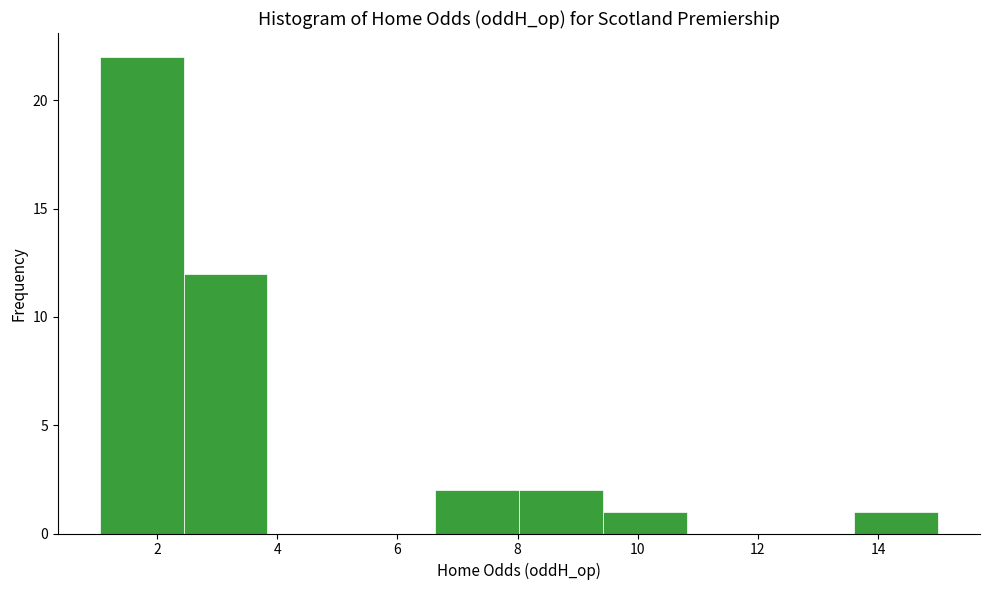

Reading left to right, transcribe this chart: for each bar, give the range it covers on the x-axis and its height. Neither the bar edges nor the heights are printed on the chart, so give them approximately, as read against the axes.

1.0 to 2.4: 22
2.4 to 3.8: 12
3.8 to 5.2: 0
5.2 to 6.6: 0
6.6 to 8.0: 2
8.0 to 9.4: 2
9.4 to 10.8: 1
10.8 to 12.2: 0
12.2 to 13.6: 0
13.6 to 15.0: 1